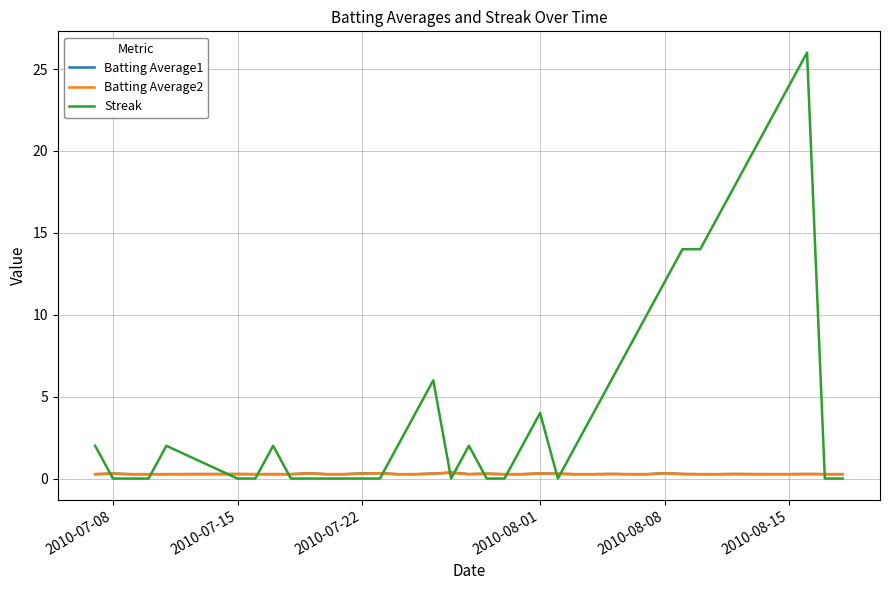

Which series has the largest total across all categories?

Streak